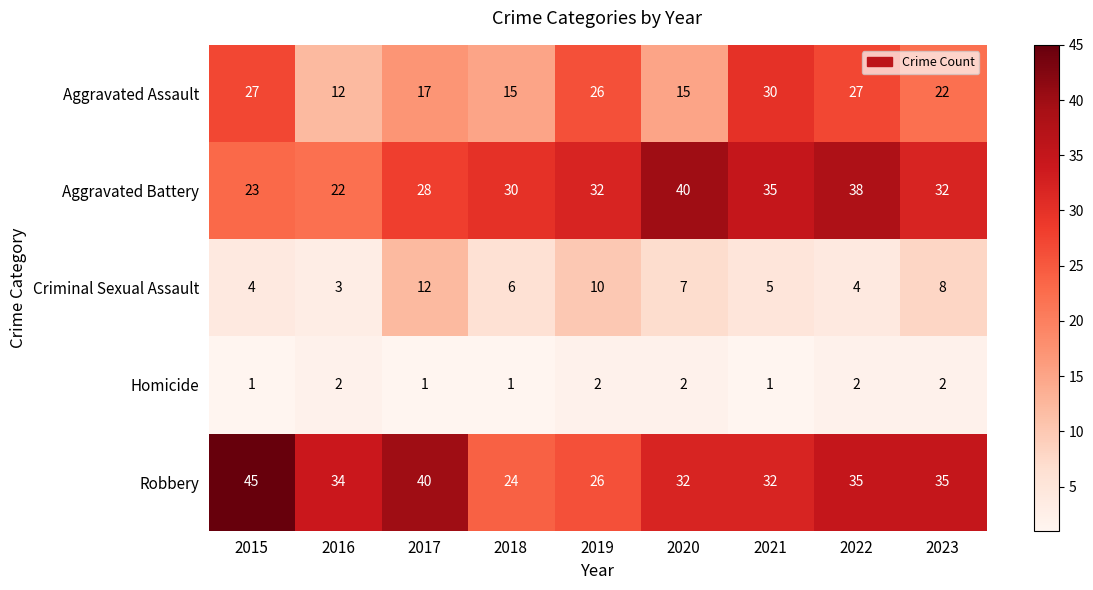

How many data points in Aggravated Battery are less than 32?

4